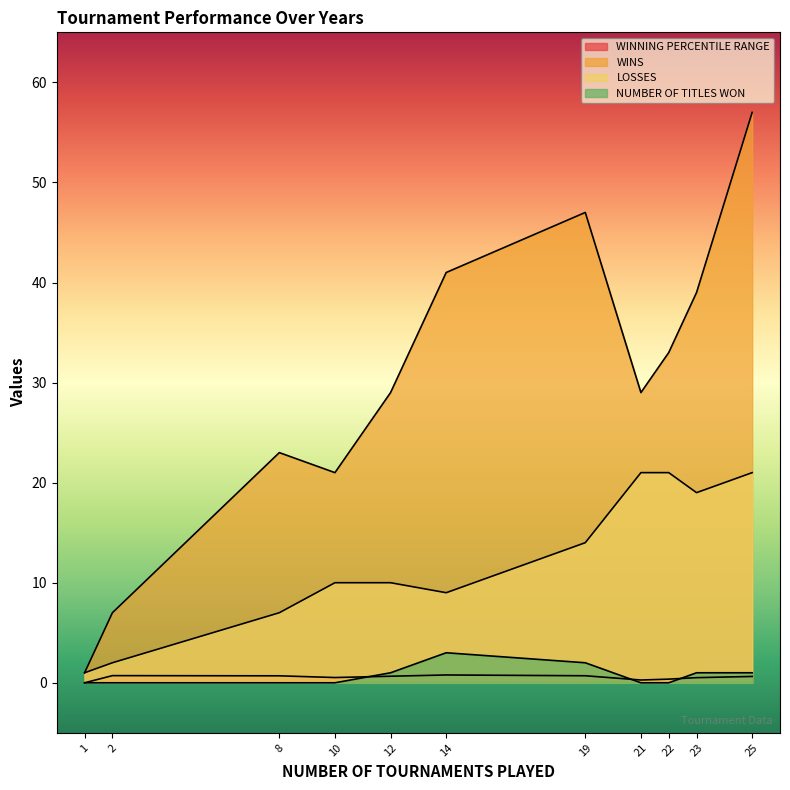

What is the value of the WINNING PERCENTILE RANGE point at the 7th from the left?

0.7